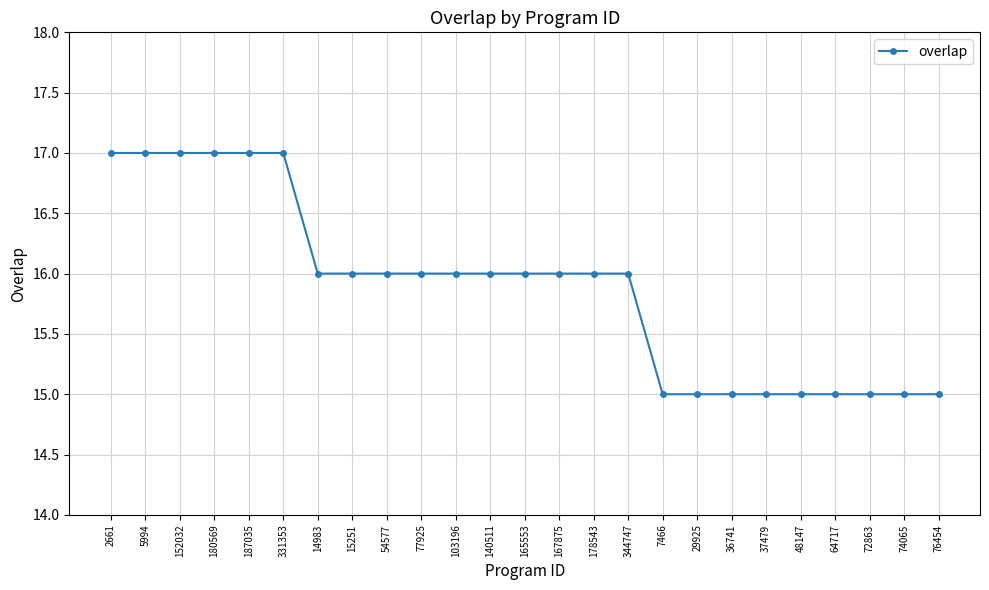

The value at 37479 is 20. True or false?

False